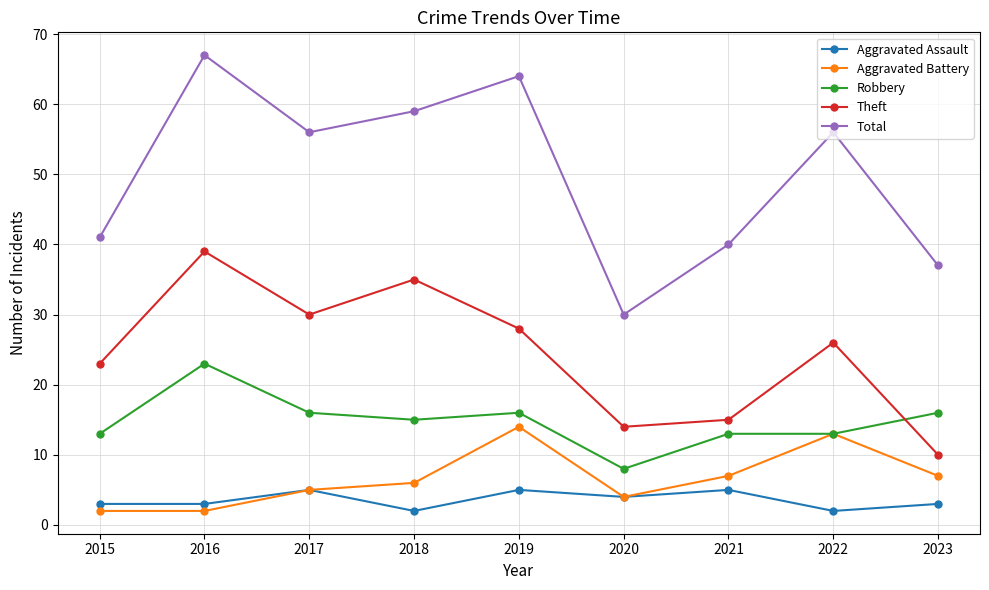

What is the spread (max minus min) of values at 2017?

51